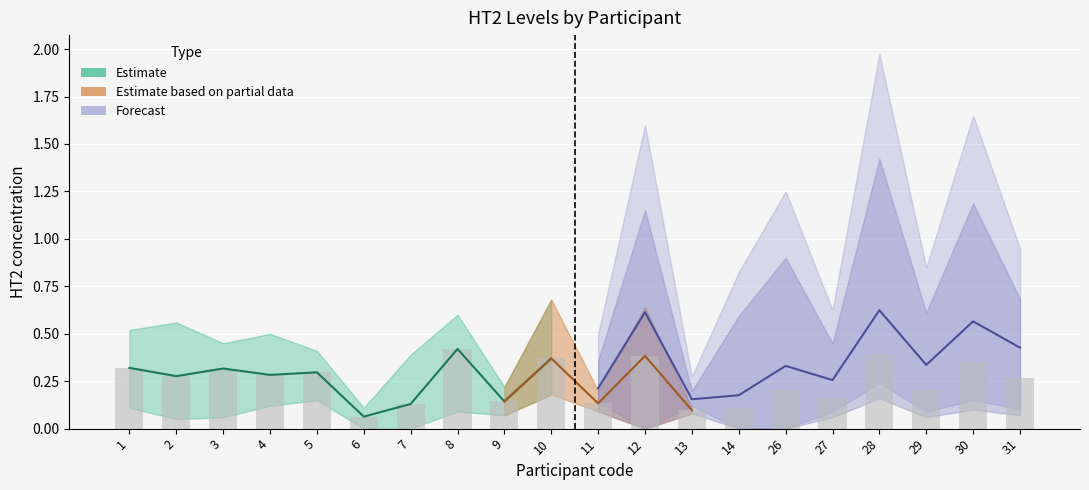

What is the total value across all series at 14?

0.3